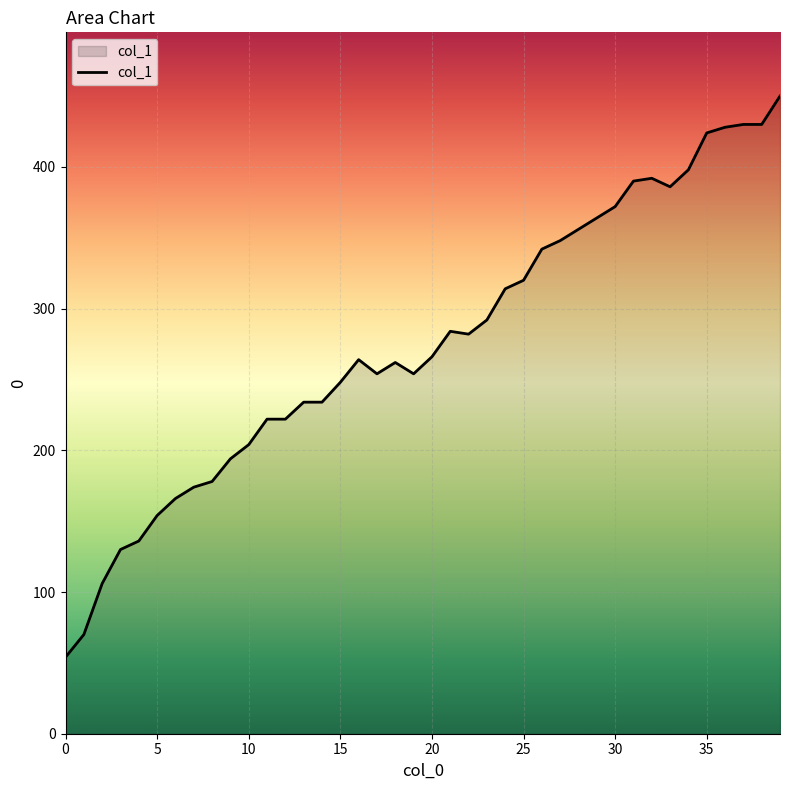

What is the difference between the maximum and minimum values?

396